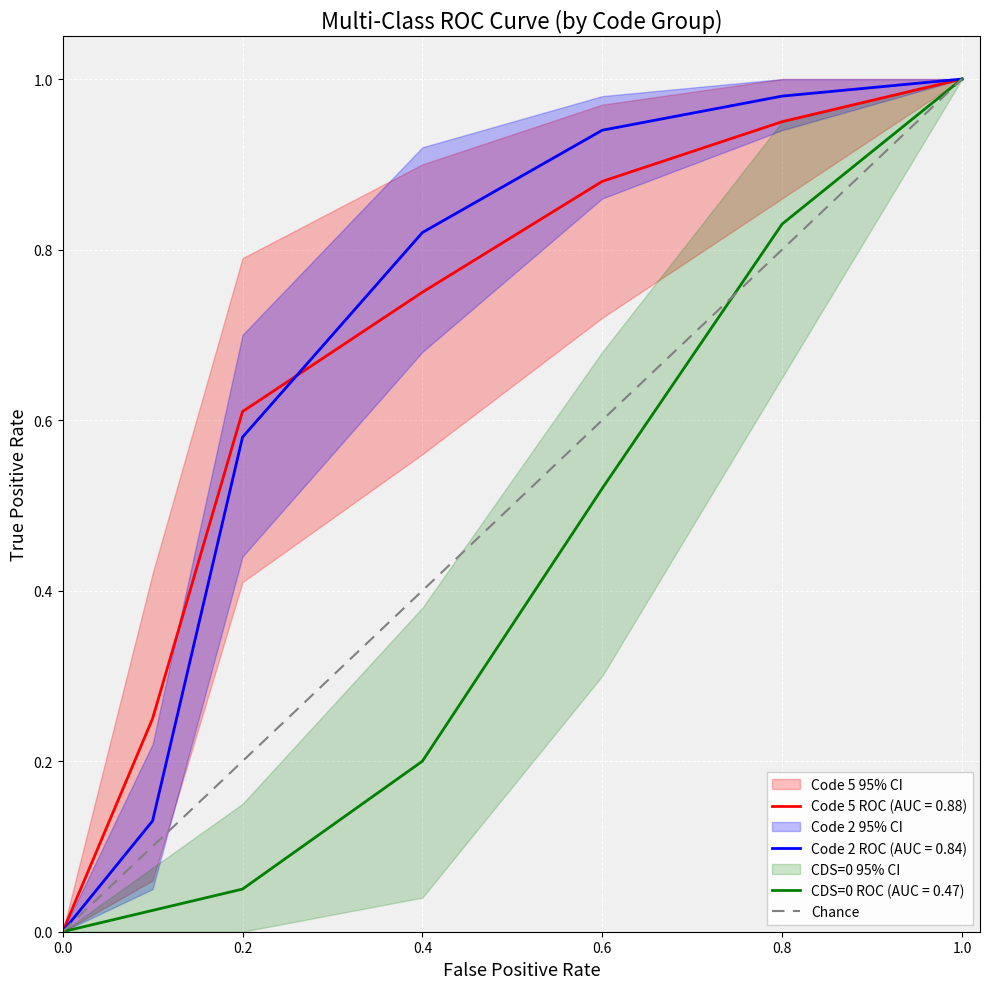

The value of Code 5 ROC (AUC = 0.88) at 0.8 is 0.4. True or false?

False